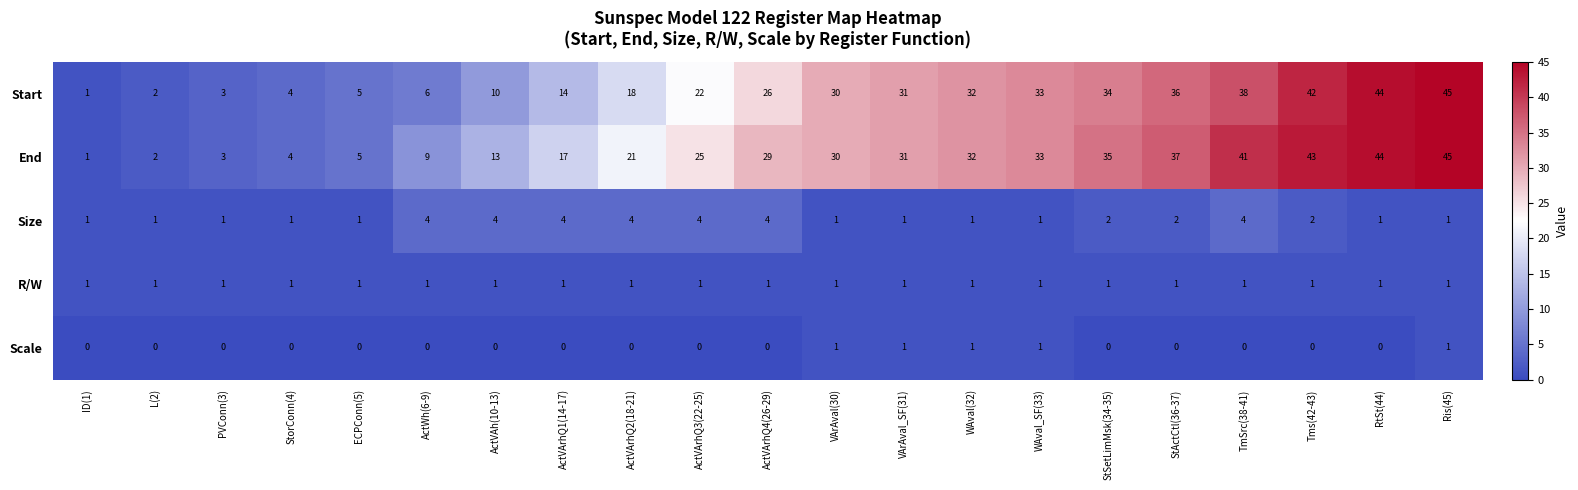

How many values in the End series are below 29?

10